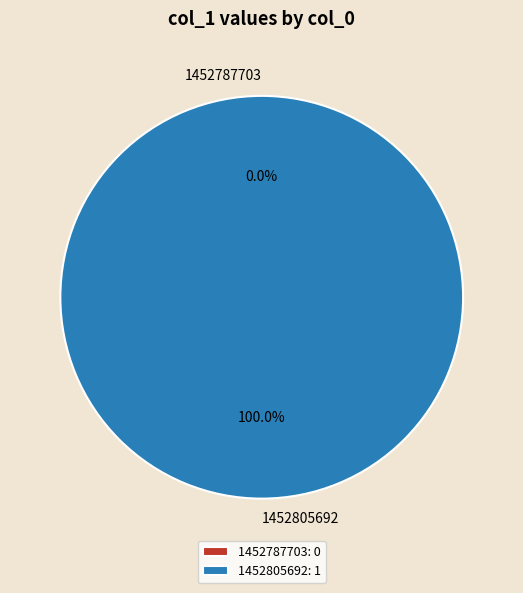

Between 1452805692 and 1452787703, which is larger?

1452805692